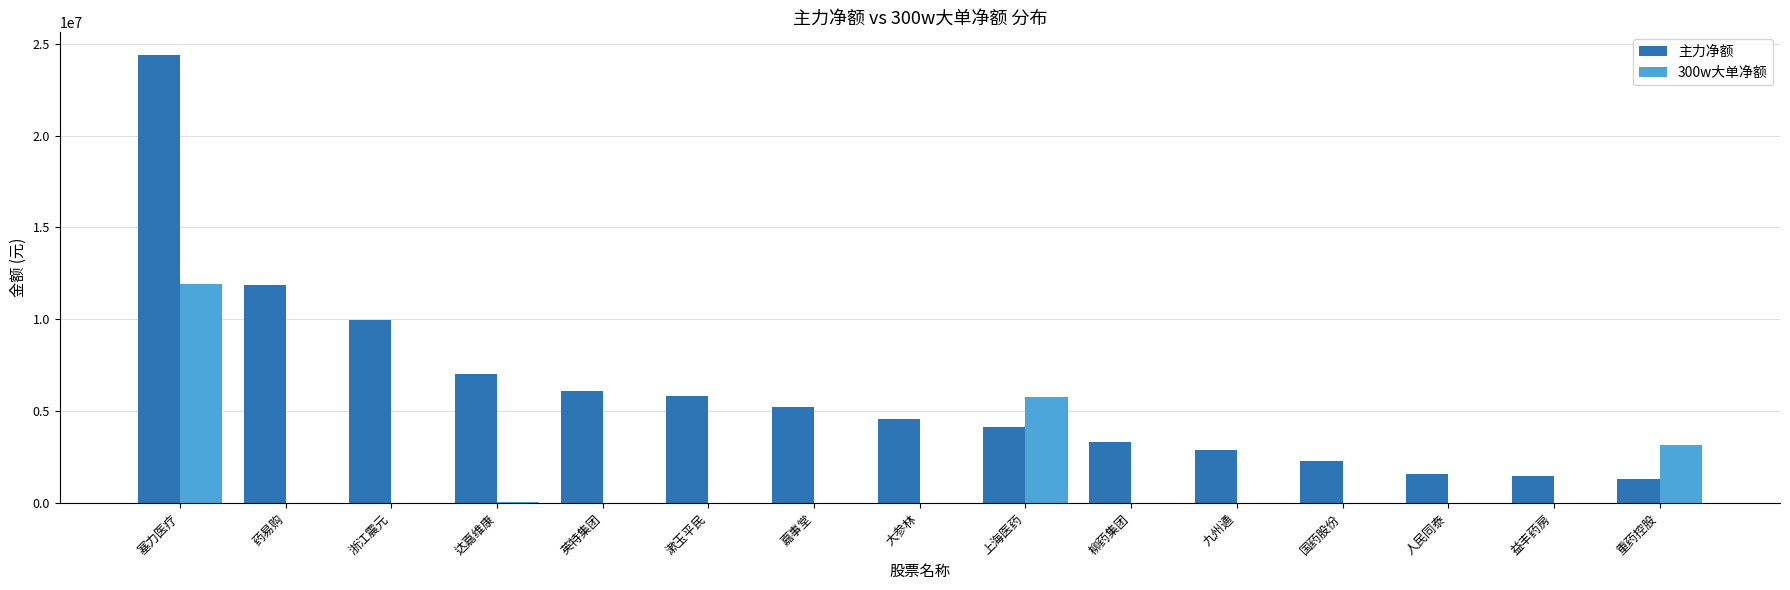

Are the bars horizontal?

No